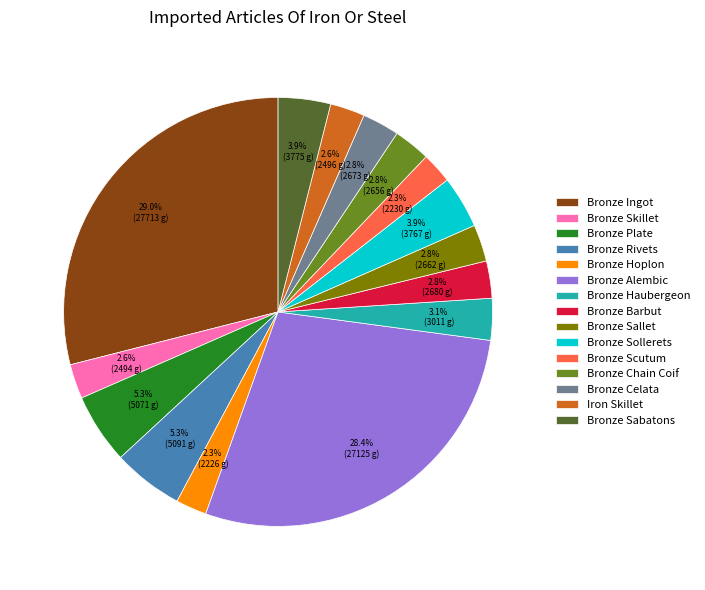

Which category has the biggest portion of the pie?

Bronze Ingot